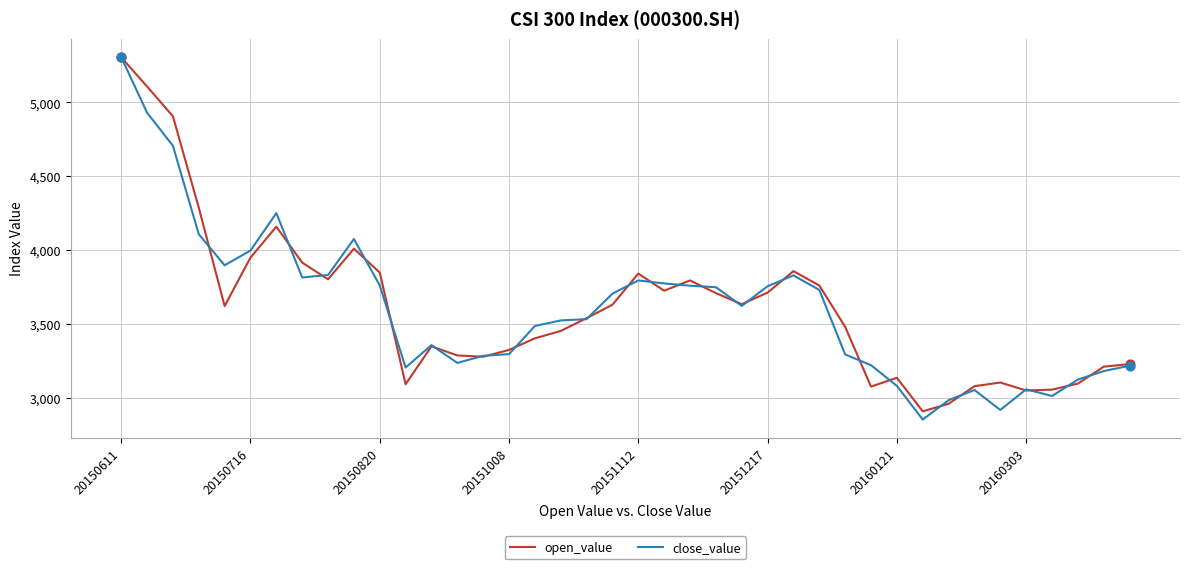

Which series has the widest spread of values?

close_value